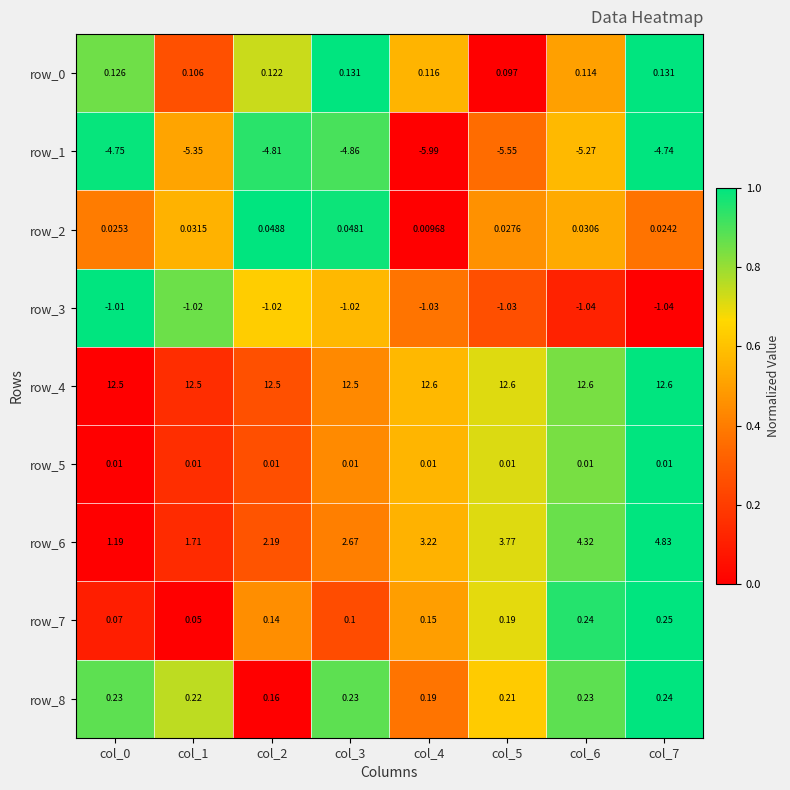

Is the value of row_0 at col_6 greater than the value of row_4 at col_7?

No